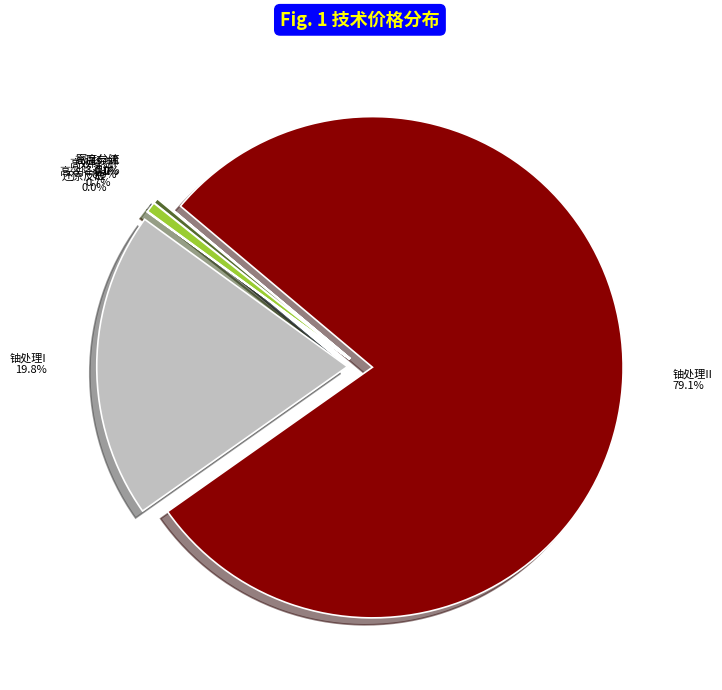

Is the sum of 铀处理I and 高效降温I greater than half?

No